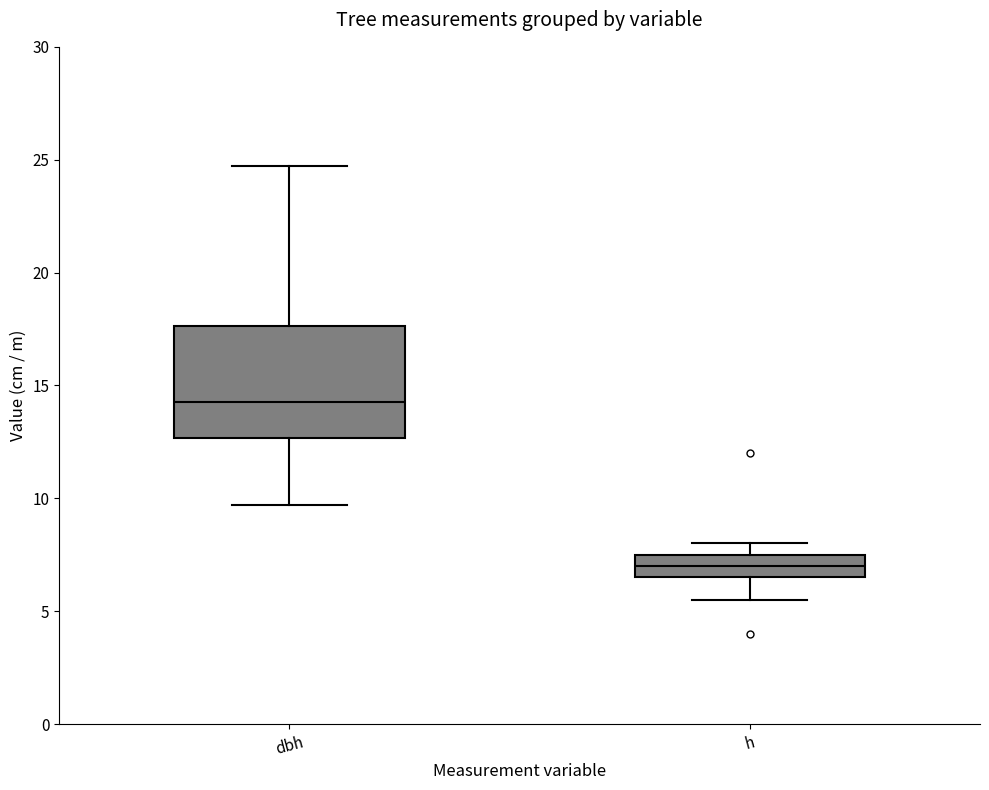

Comparing the boxes themselves (not the whiskers), which one is the tallest?

dbh